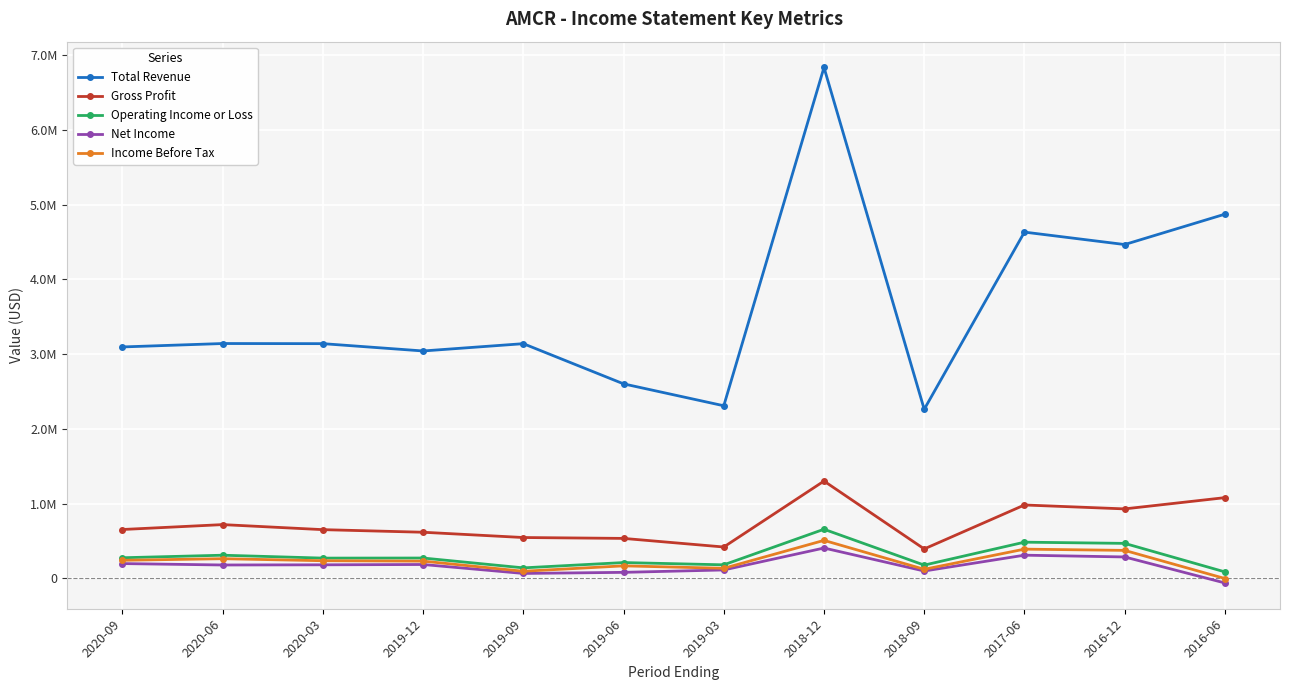

Count the number of categories in the chart.

12